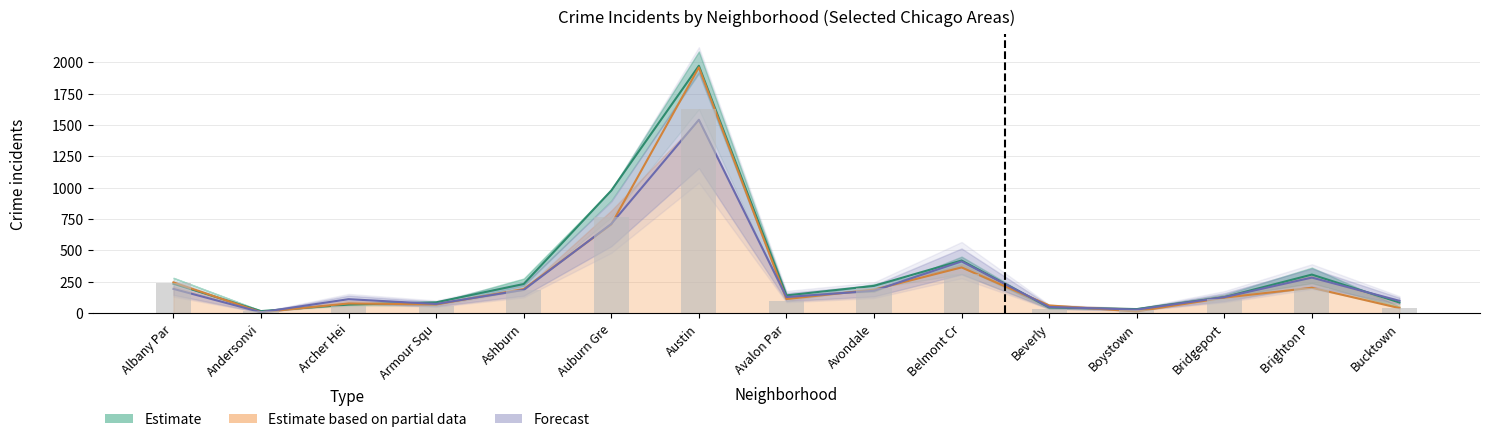

At Andersonvi, list the series in order from largest to smallest.

Estimate, Estimate based on partial data, Forecast